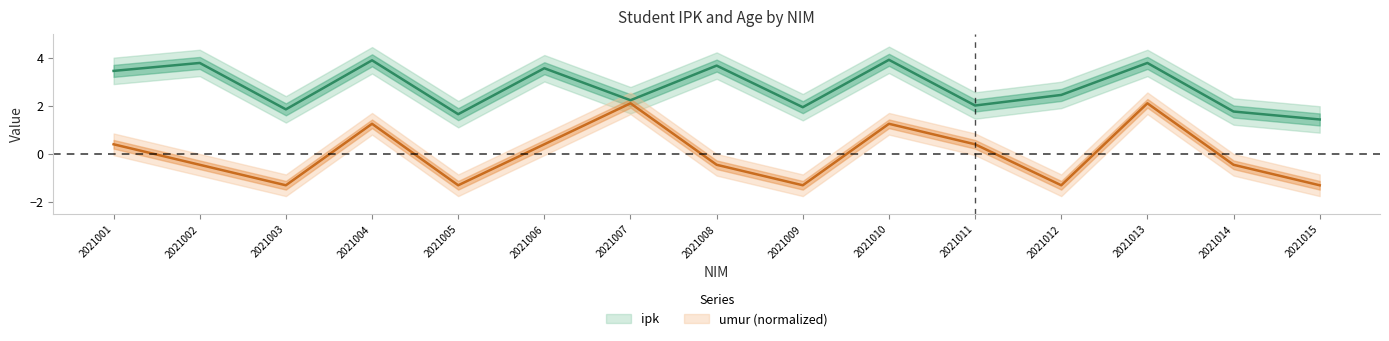

Which category has the highest value across all series?

2021010